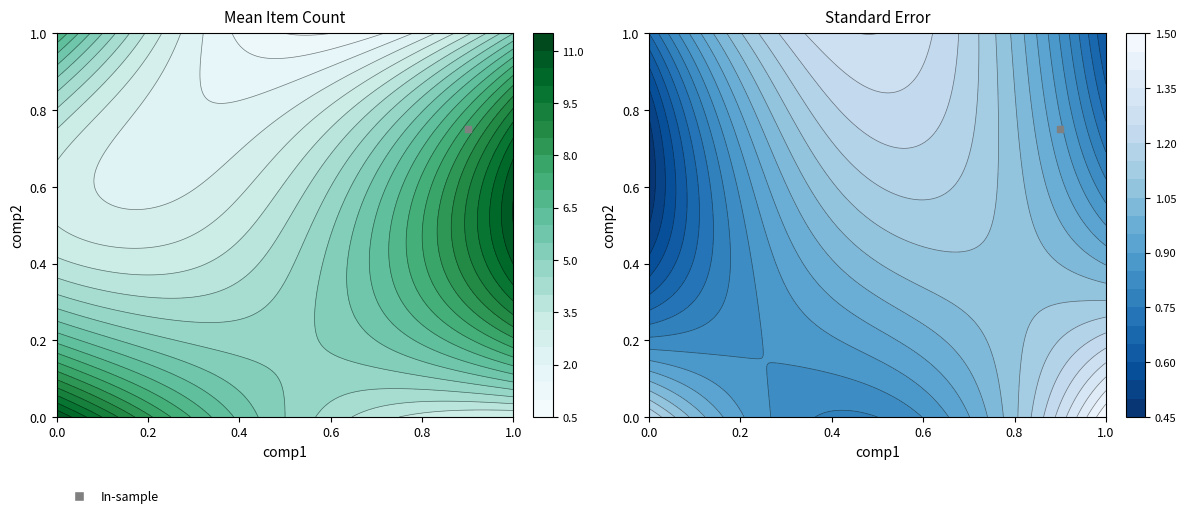

What is the smallest value displayed?

1